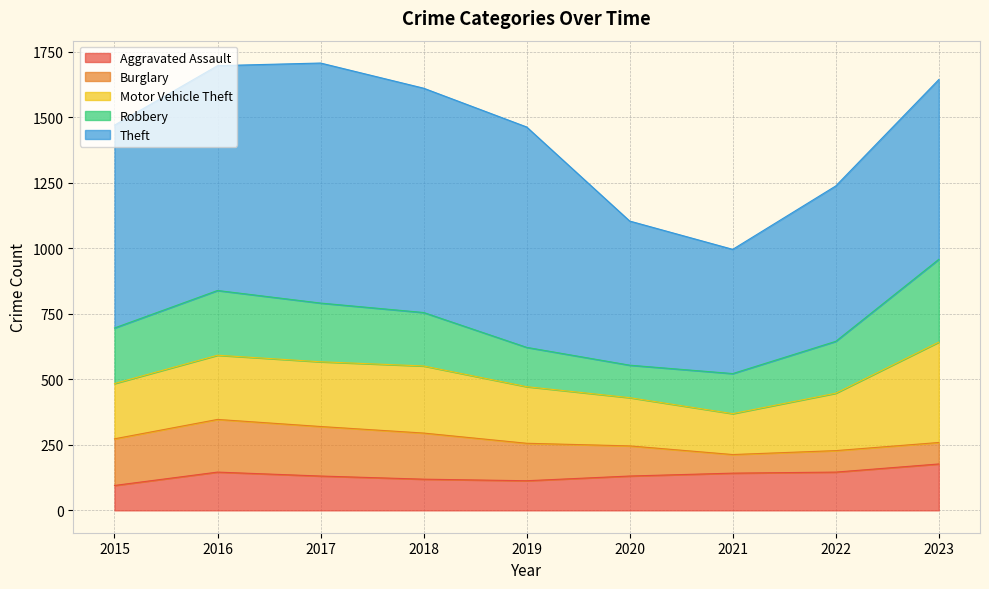

What is the difference between the maximum and minimum values in the Theft series?

442